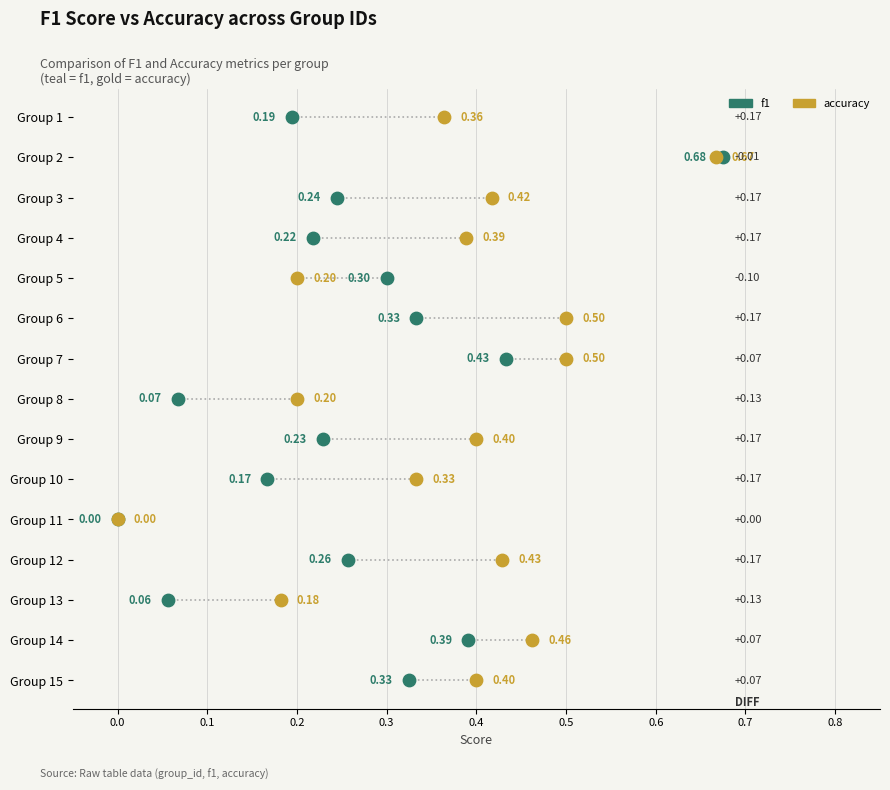

What are all the series names shown in the legend?

f1, accuracy